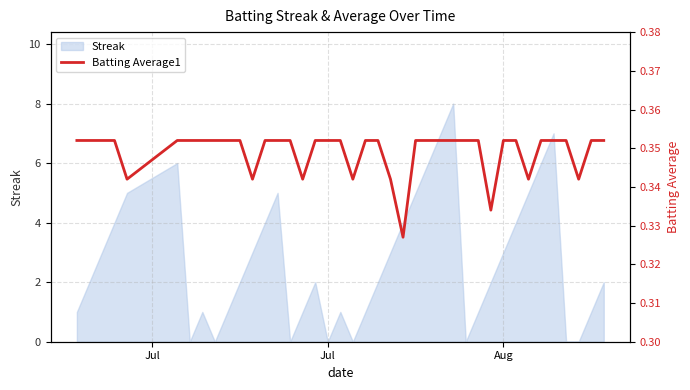

What is the highest value of the Streak series?

8